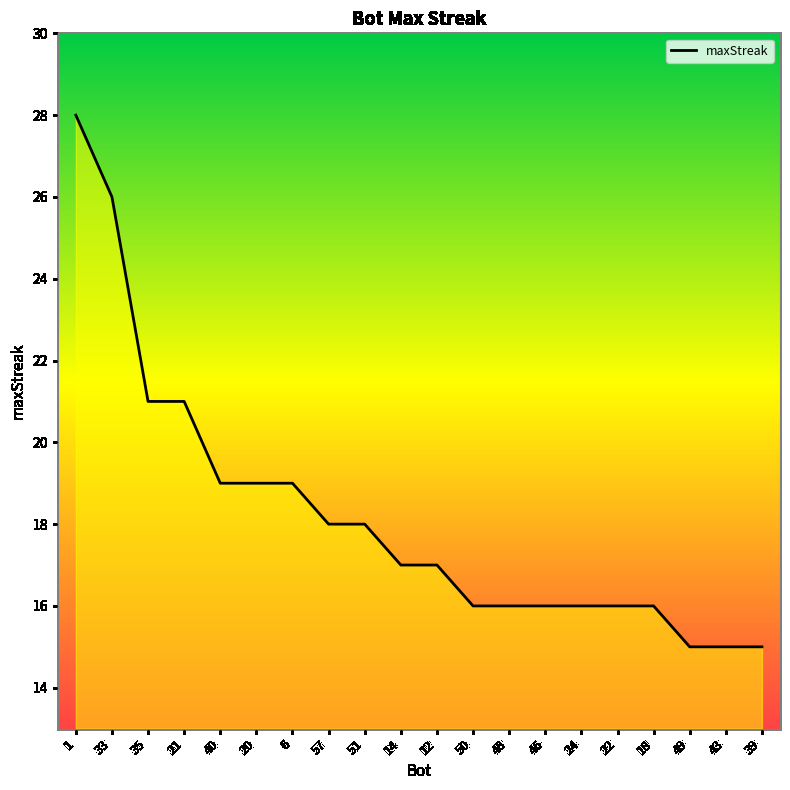

What is the difference between the maximum and minimum values?

13